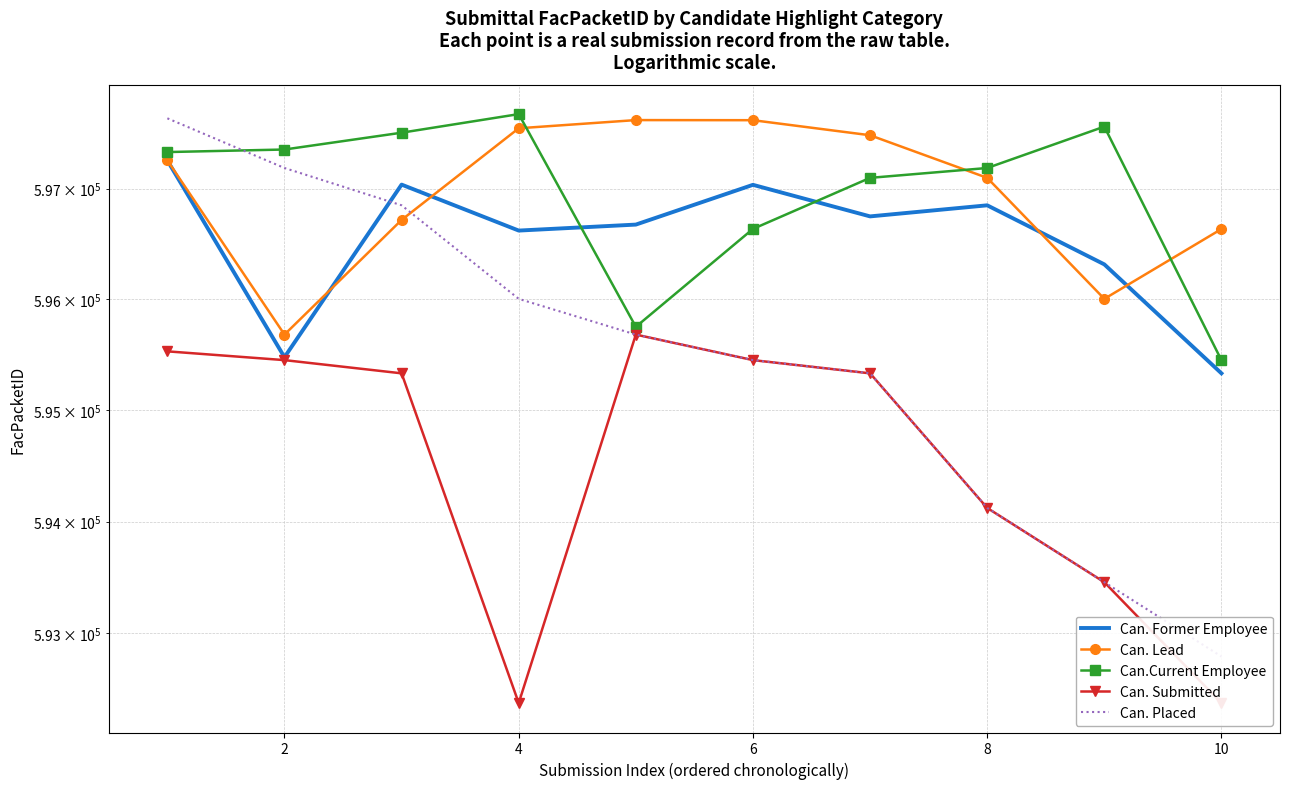

How many series are shown in this chart?

5